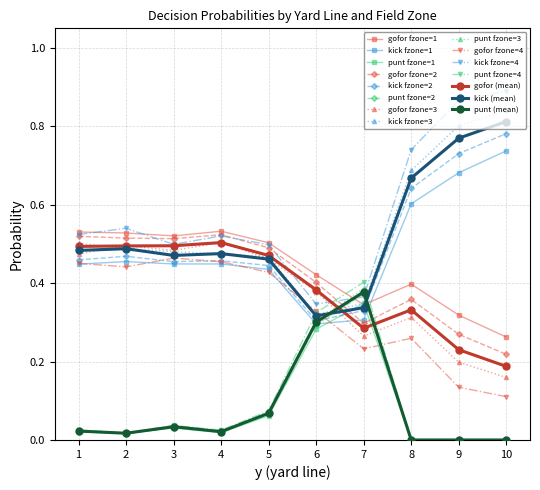

Which series changed the most between 1 and 7?

punt fzone=4